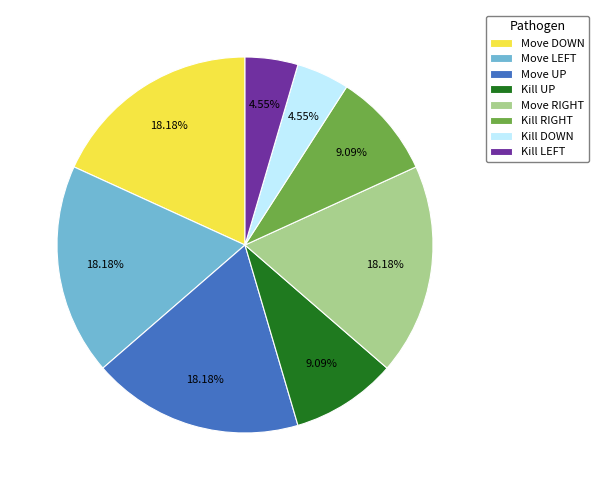

True or false: Move DOWN accounts for 18% of the total.

True